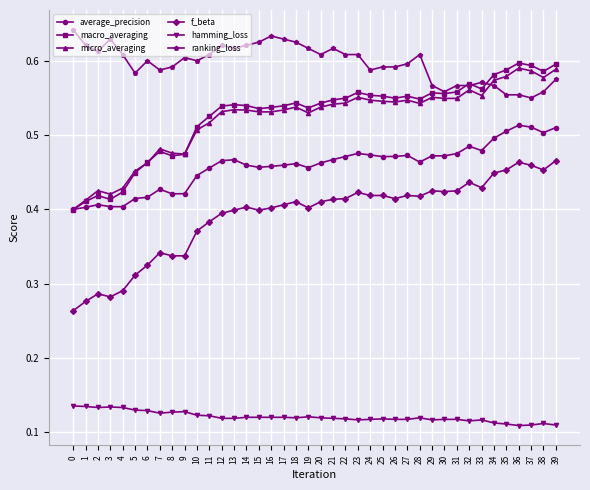

True or false: f_beta and macro_averaging intersect in this chart.

False